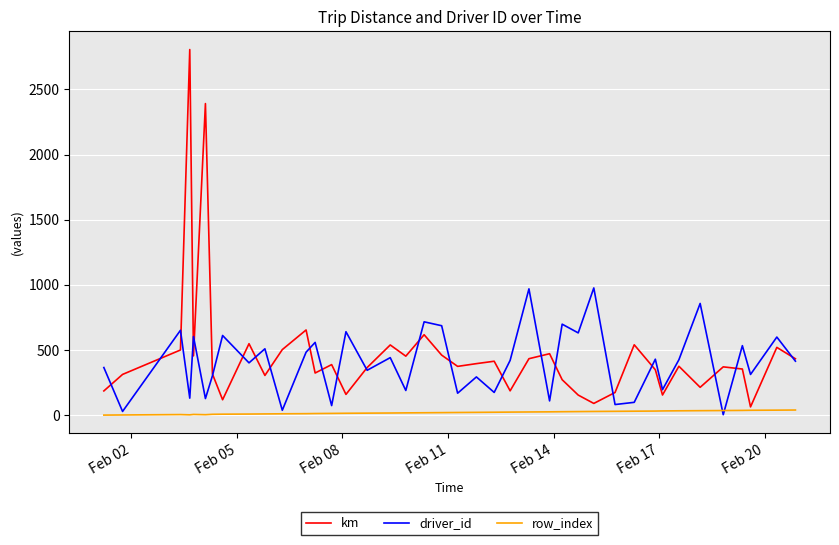

How many values in the km series exceed 374?

20